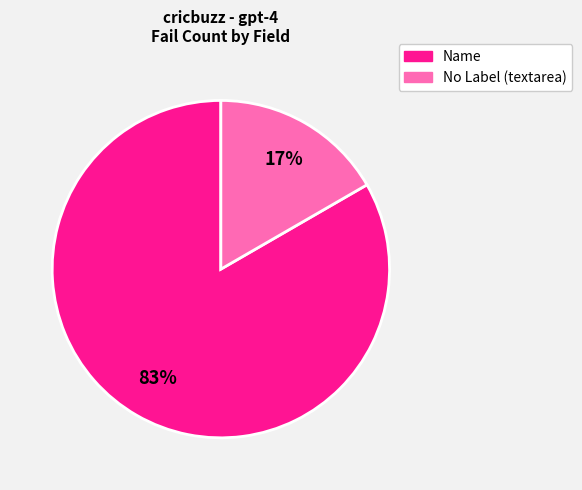

To the nearest percent, what is the average slice percentage?

50%